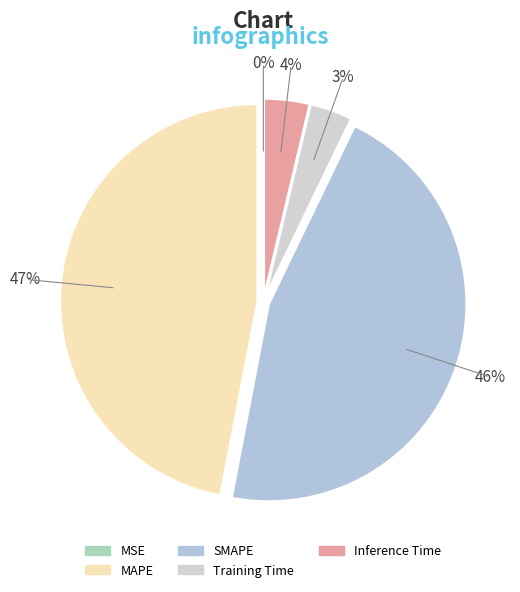

To the nearest percent, what is the difference between the Inference Time and MAPE slice percentages?

43%